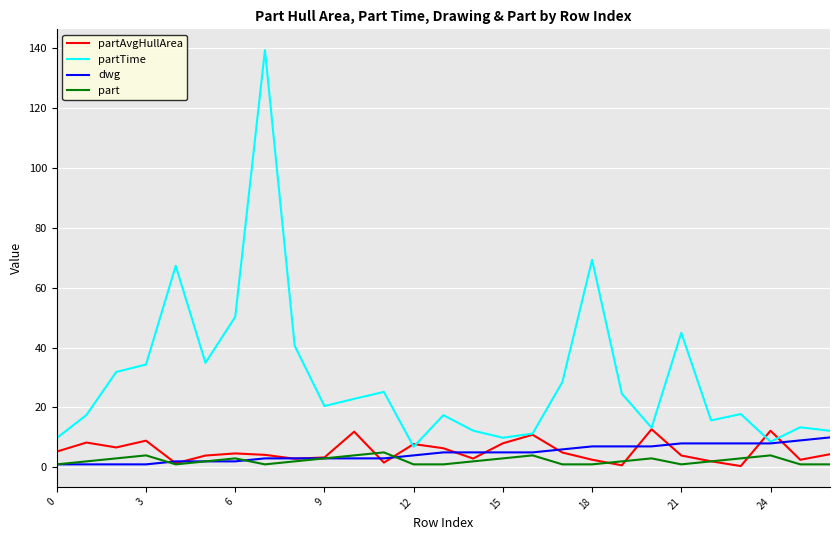

Which series has the largest range (max minus min)?

partTime